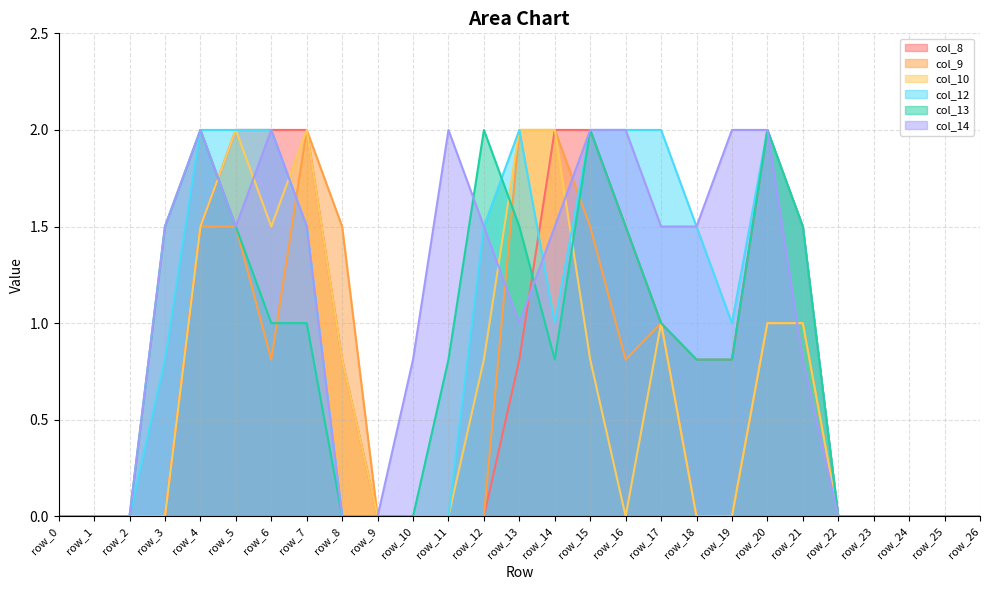

In col_8, how many points are higher than both neighbors (excluding endpoints)?

1